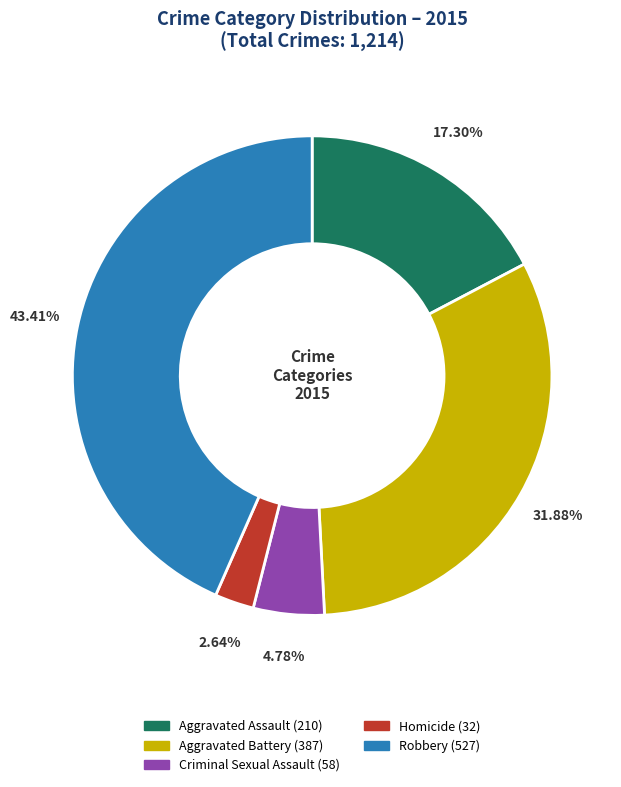

How many segments does this pie chart have?

5